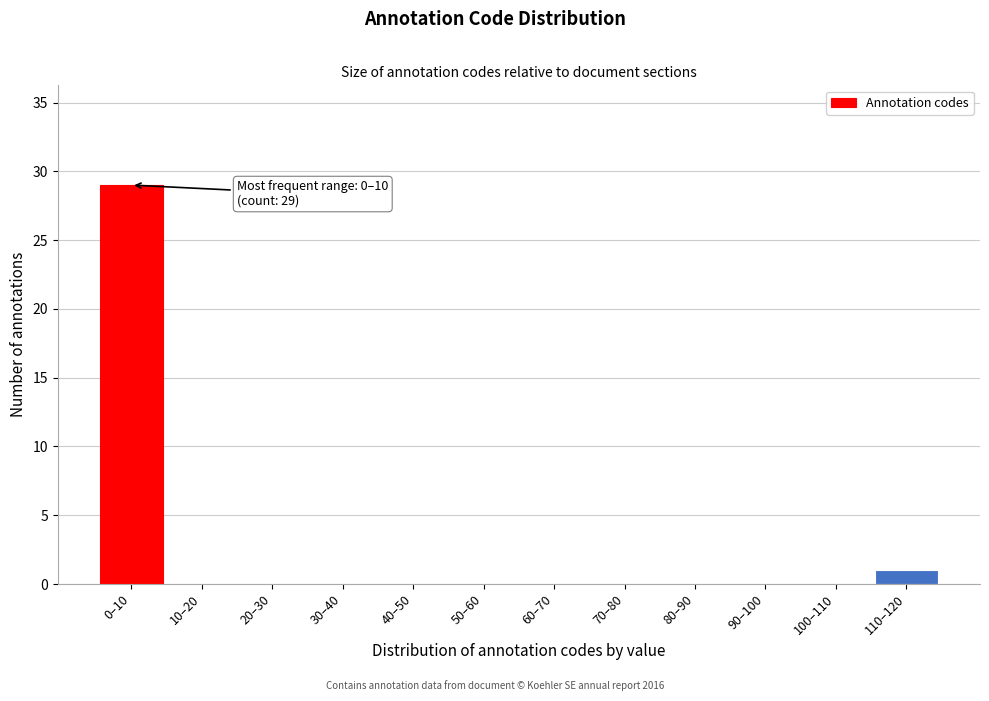

Reading left to right, transcribe all the data shown in this chart.

0–10=29	10–20=0	20–30=0	30–40=0	40–50=0	50–60=0	60–70=0	70–80=0	80–90=0	90–100=0	100–110=0	110–120=1